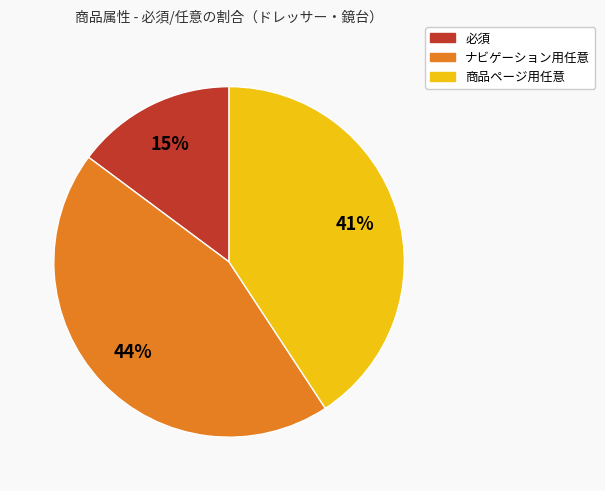

To the nearest percent, what percentage of the pie is 必須?

15%